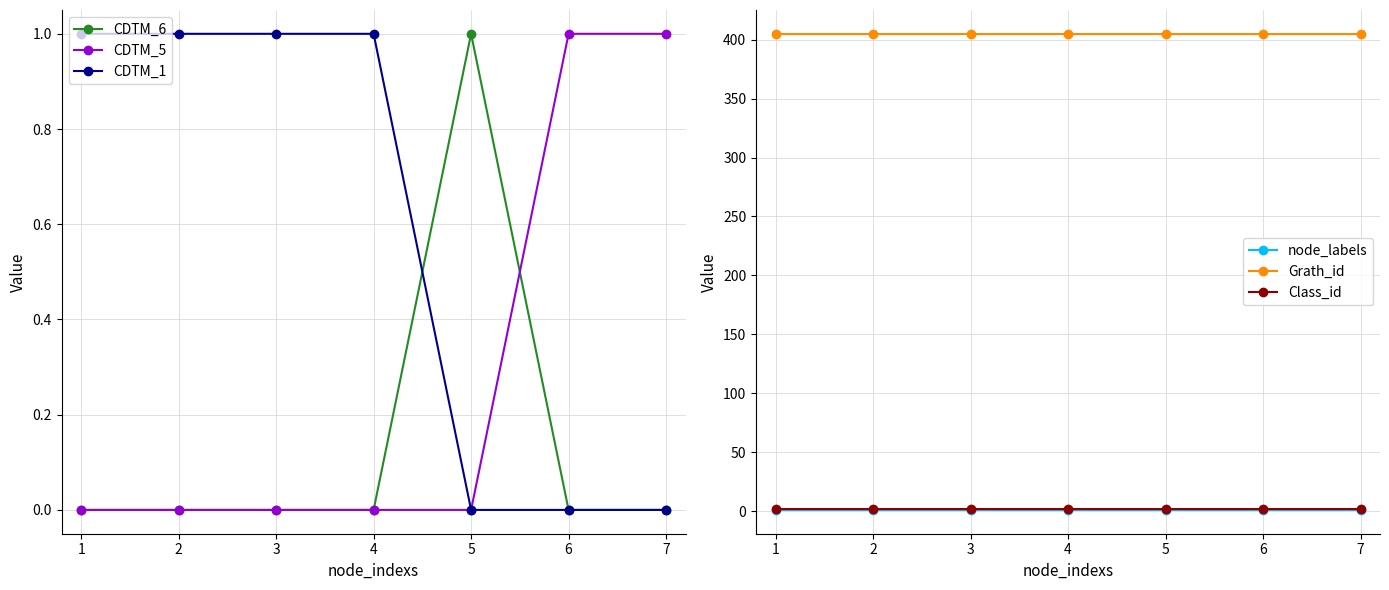

What is the value of the CDTM_5 point at the 7th from the left?

1